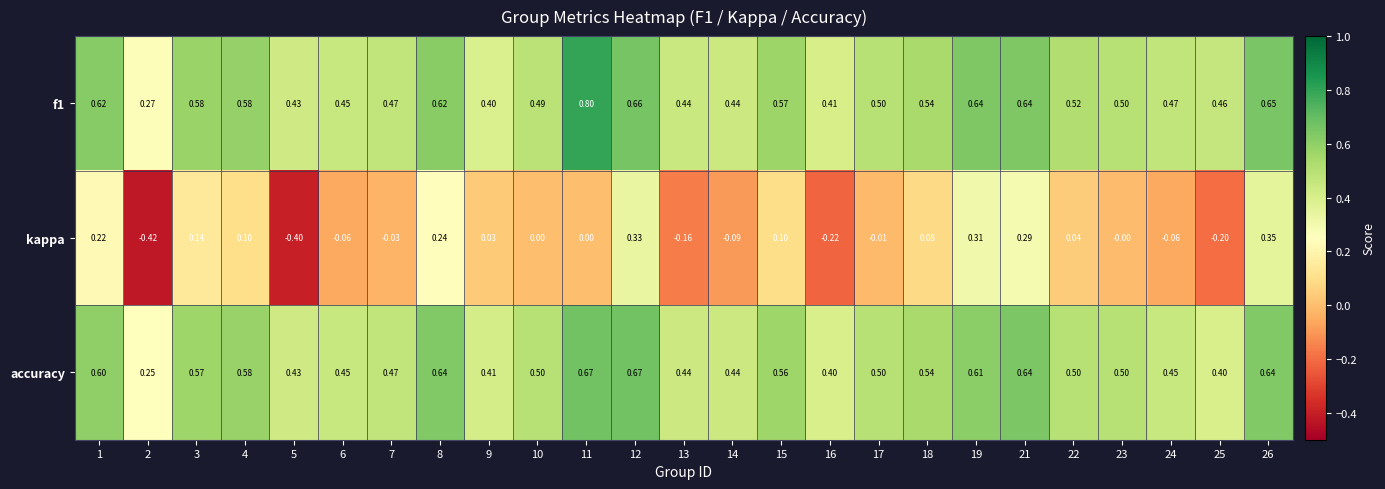

Which series has the largest range (max minus min)?

kappa